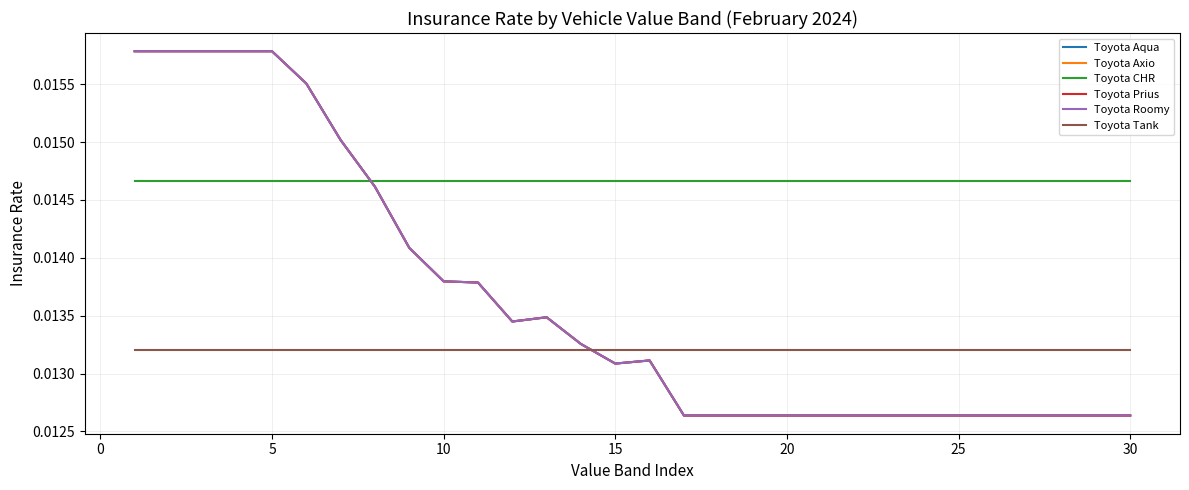

Does the chart display data point markers on the line(s)?

No